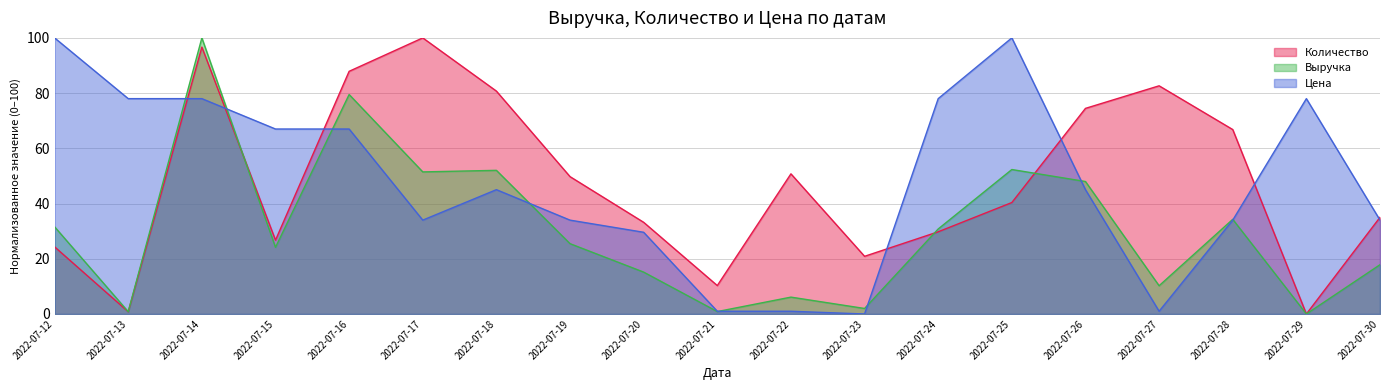

Where does the Выручка series first go above 25?

2022-07-12